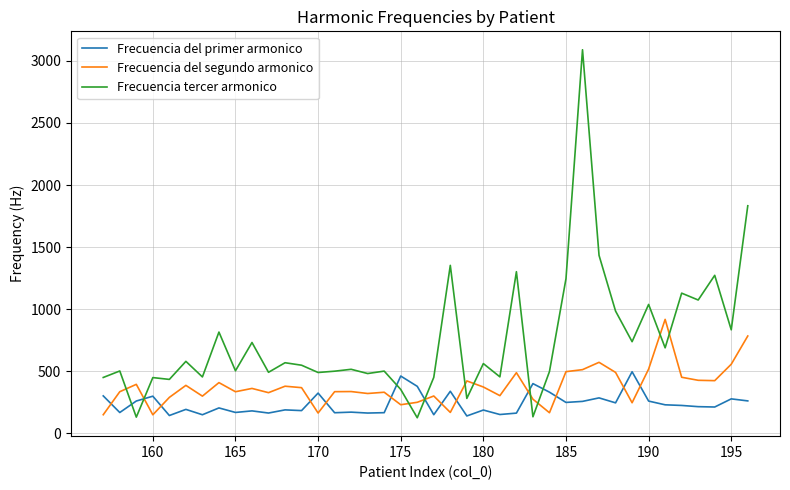

True or false: Frecuencia del segundo armonico has more than 0 points higher than both neighbors.

True